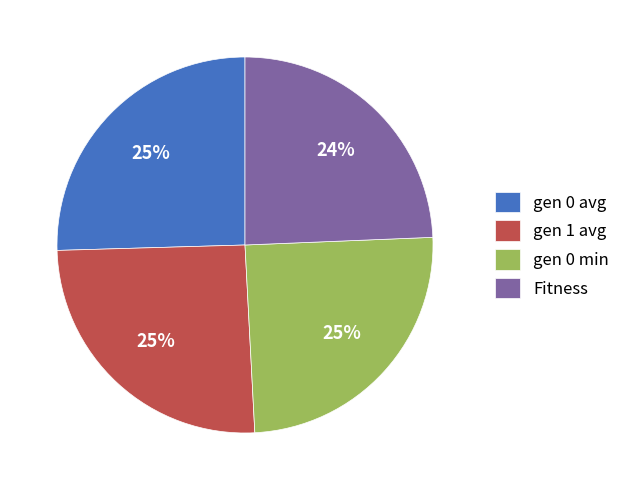

Do gen 1 avg and gen 0 min together represent more than half of the pie?

Yes